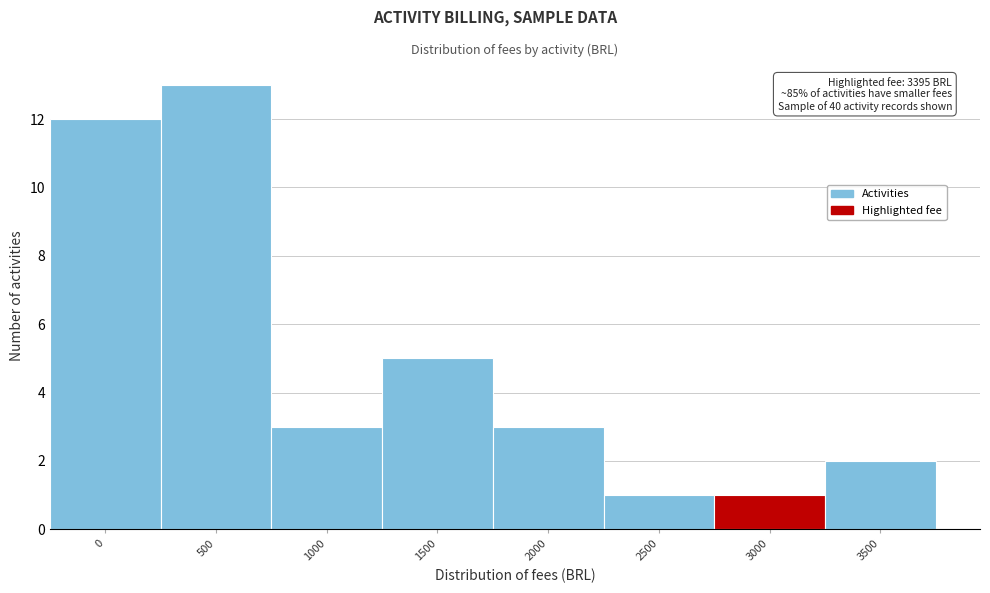

Reading left to right, transcribe all the data shown in this chart.

12	13	3	5	3	1	1	2